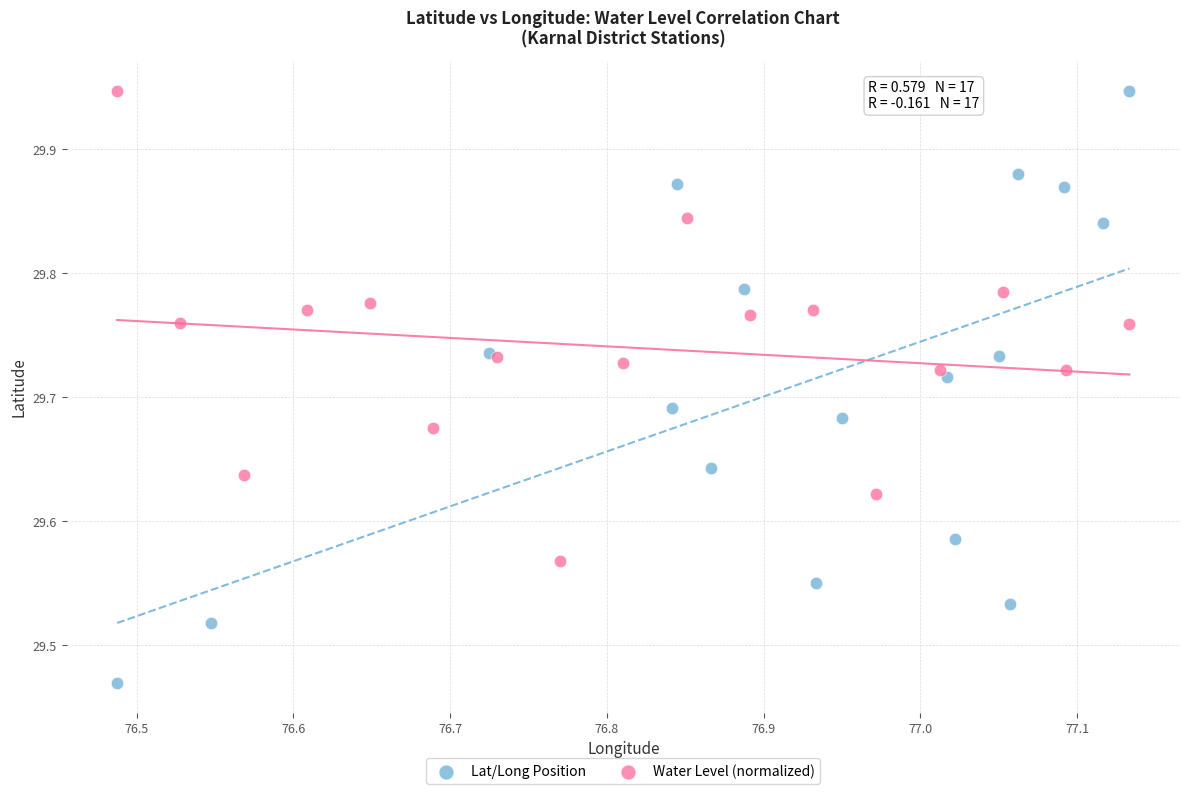

Which series has the largest Y range (max minus min)?

Lat/Long Position